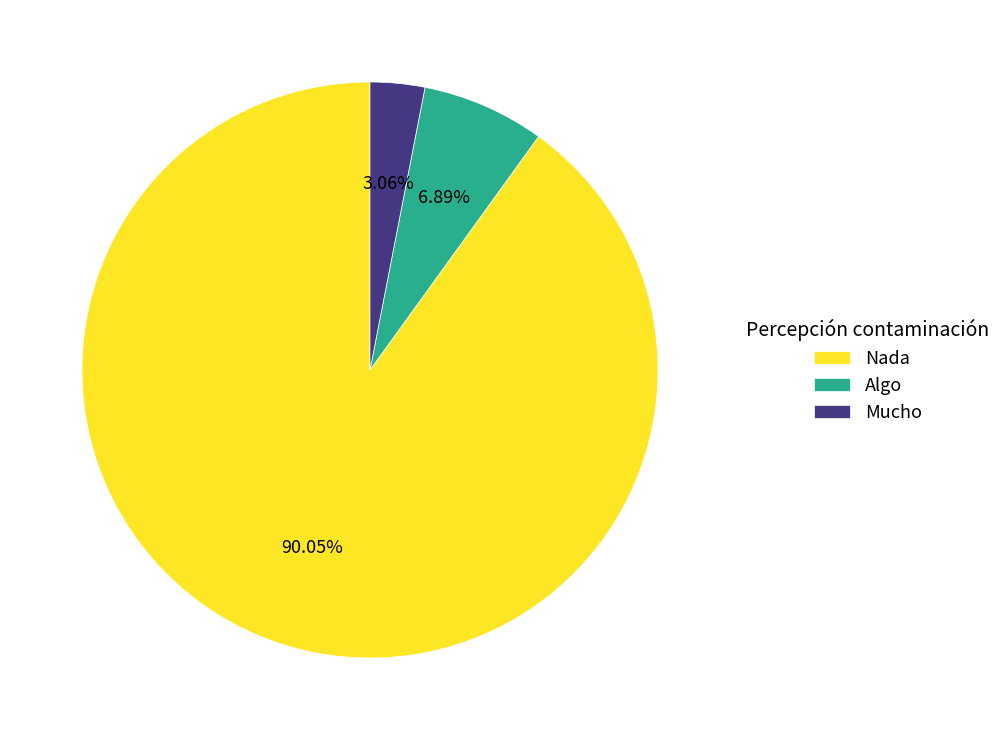

Combined, do Nada and Mucho account for over 50%?

Yes